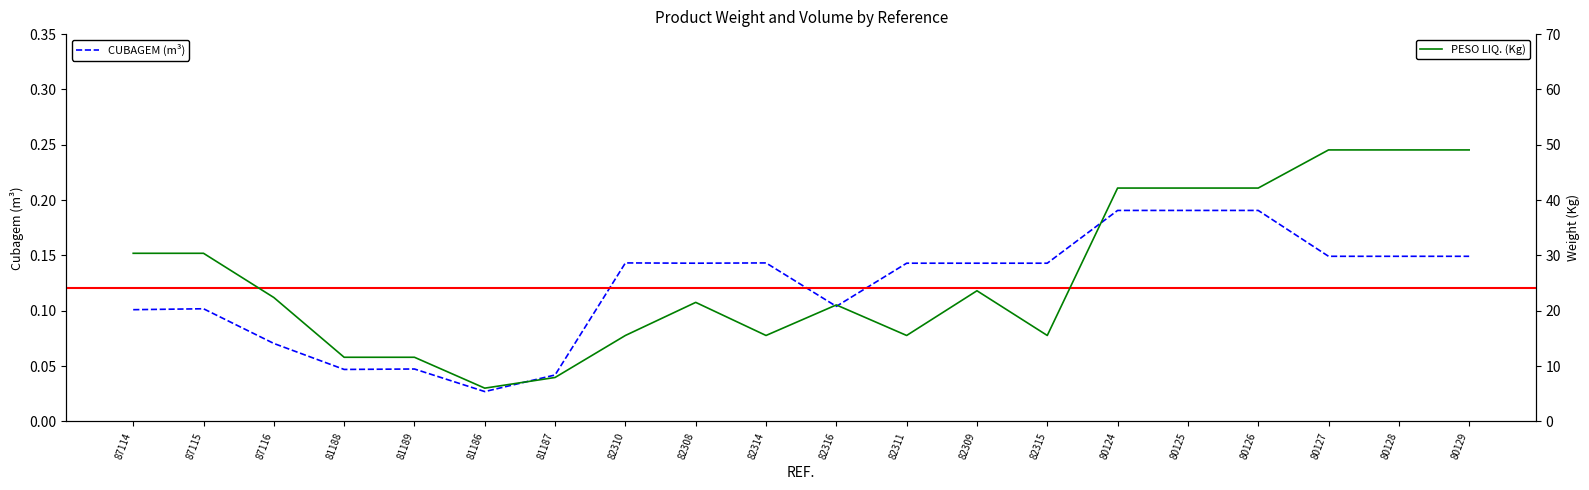

Rank the categories by PESO LIQ. (Kg) value from lowest to highest.

81186, 81187, 81188, 81189, 82310, 82314, 82311, 82315, 82316, 82308, 87116, 82309, 87114, 87115, 80124, 80125, 80126, 80127, 80128, 80129